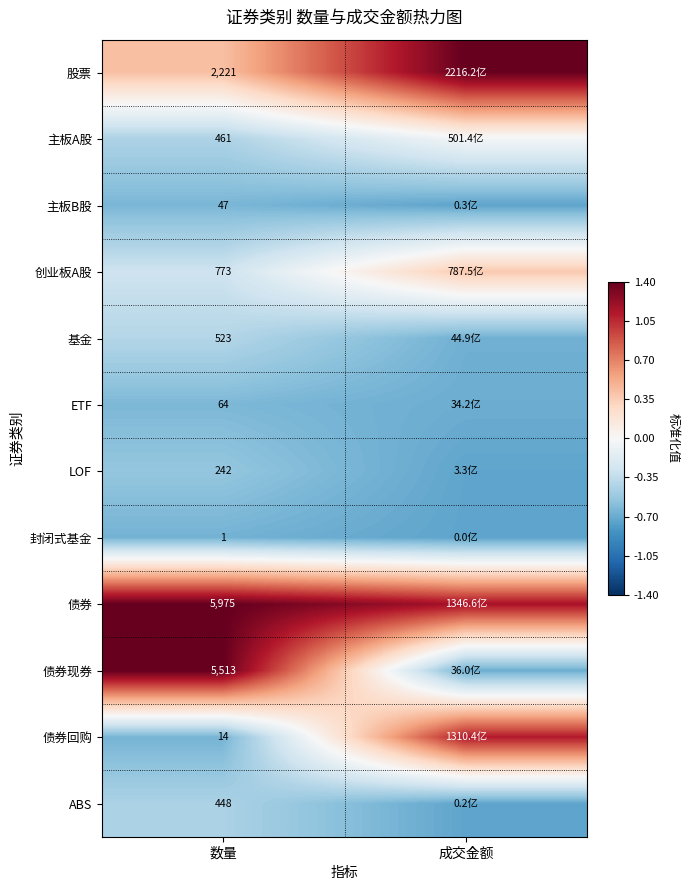

What is the sum of all 基金 values?

-1.1